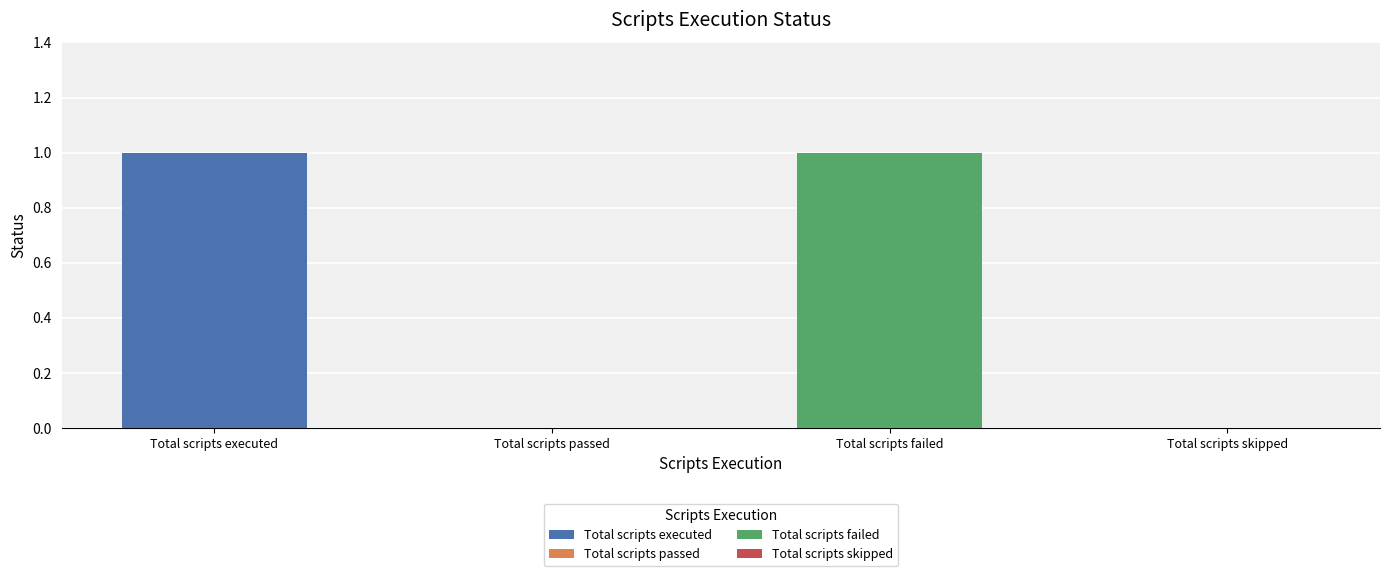

True or false: the data shows 1 at Total scripts failed.

True